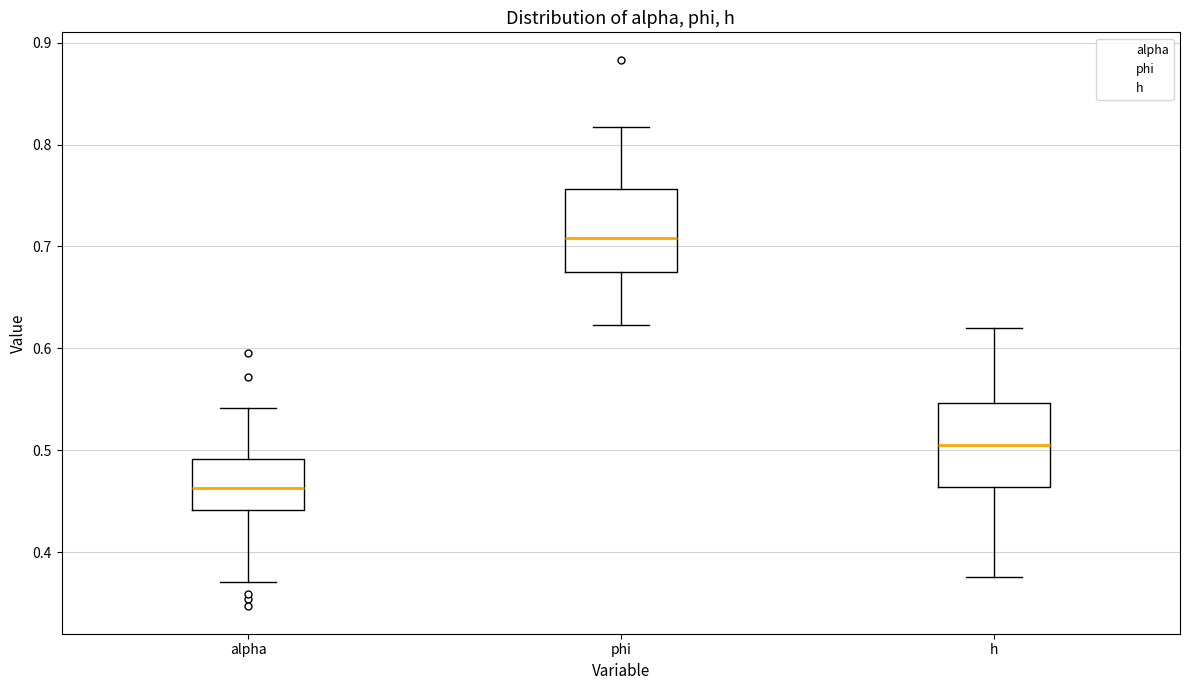

Reading left to right, transcribe this box plot: for each box, give where its median line is, the range the box spans, and where its two whiskers end, as read against the y-axis. The values are not printed on the chart, so give them approximately, as read against the axis.

alpha: median 0.46, box 0.44 to 0.49, whiskers 0.37 to 0.54
phi: median 0.71, box 0.67 to 0.76, whiskers 0.62 to 0.82
h: median 0.51, box 0.46 to 0.55, whiskers 0.38 to 0.62